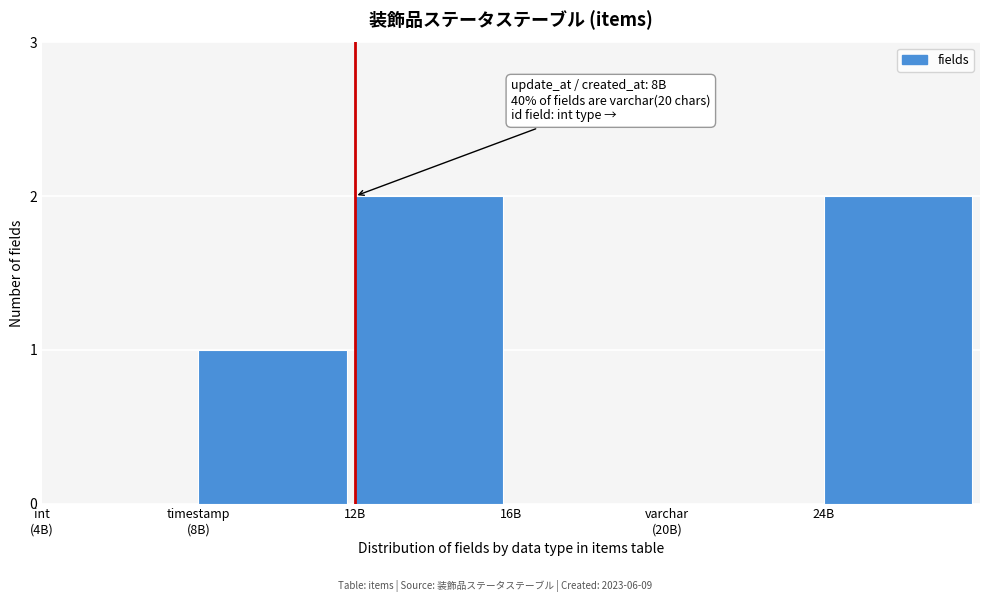

The value at 12B is 2. True or false?

True